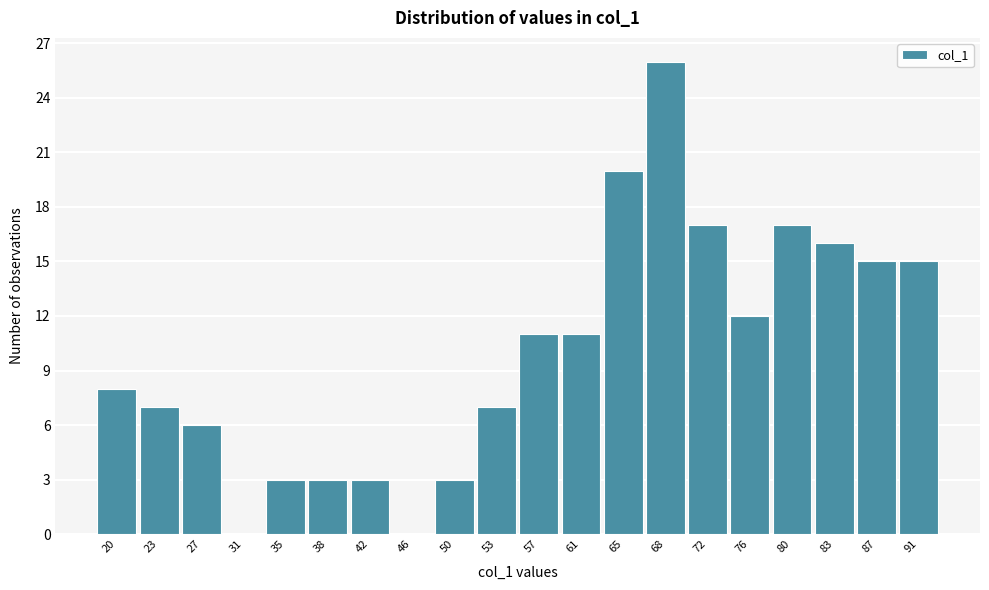

Reading left to right, transcribe all the data shown in this chart.

20=8	23=7	27=6	31=0	35=3	38=3	42=3	46=0	50=3	53=7	57=11	61=11	65=20	68=26	72=17	76=12	80=17	83=16	87=15	91=15